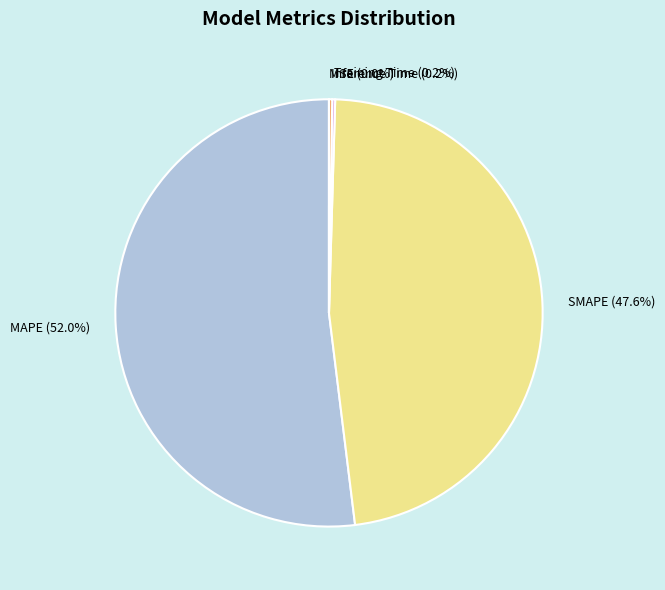

Is there any slice that represents more than half of the pie?

Yes